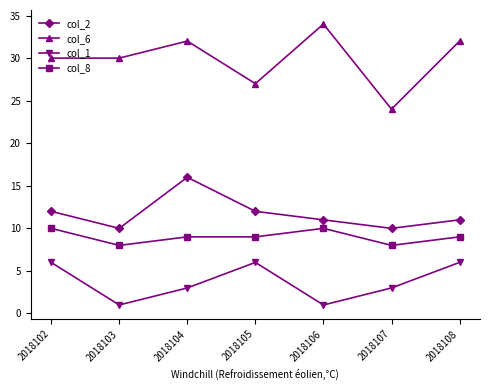

Reading right to left, transcribe all the data shown in this chart.

col_2: 11	10	11	12	16	10	12
col_6: 32	24	34	27	32	30	30
col_1: 6	3	1	6	3	1	6
col_8: 9	8	10	9	9	8	10